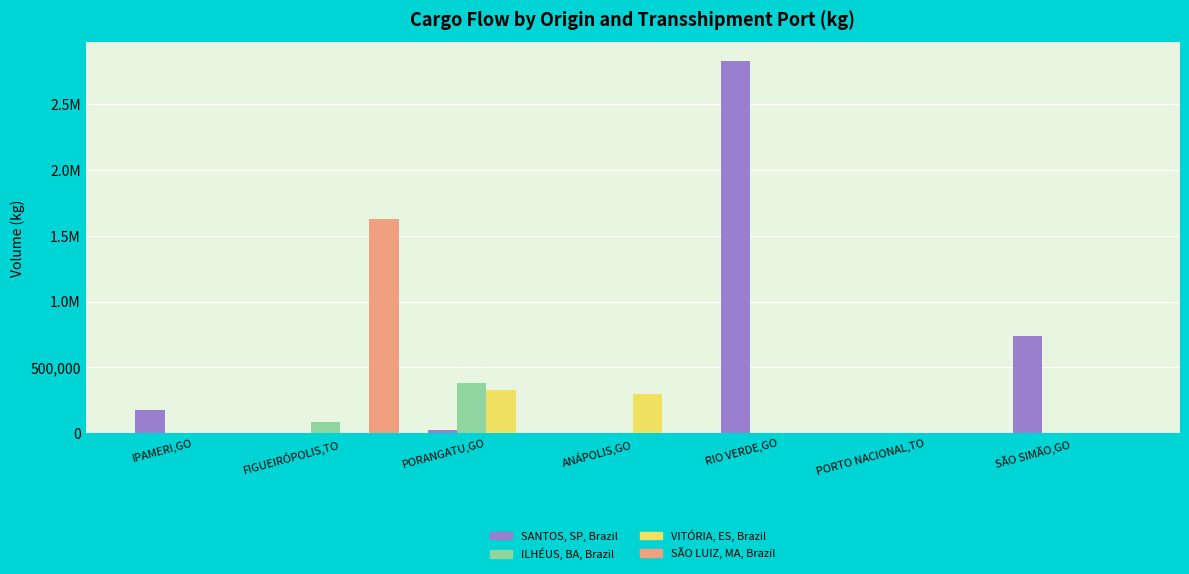

Are the bars horizontal?

No